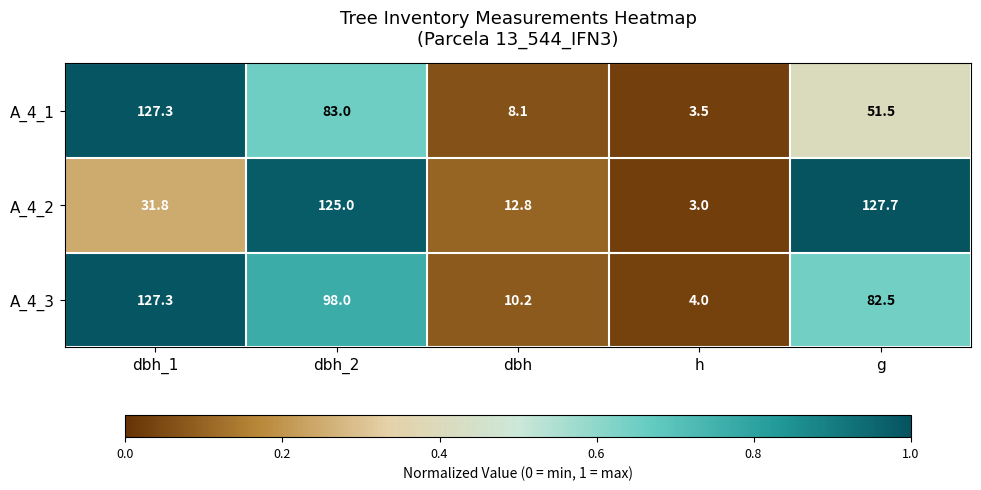

Where does the A_4_2 series first go above 31?

dbh_1